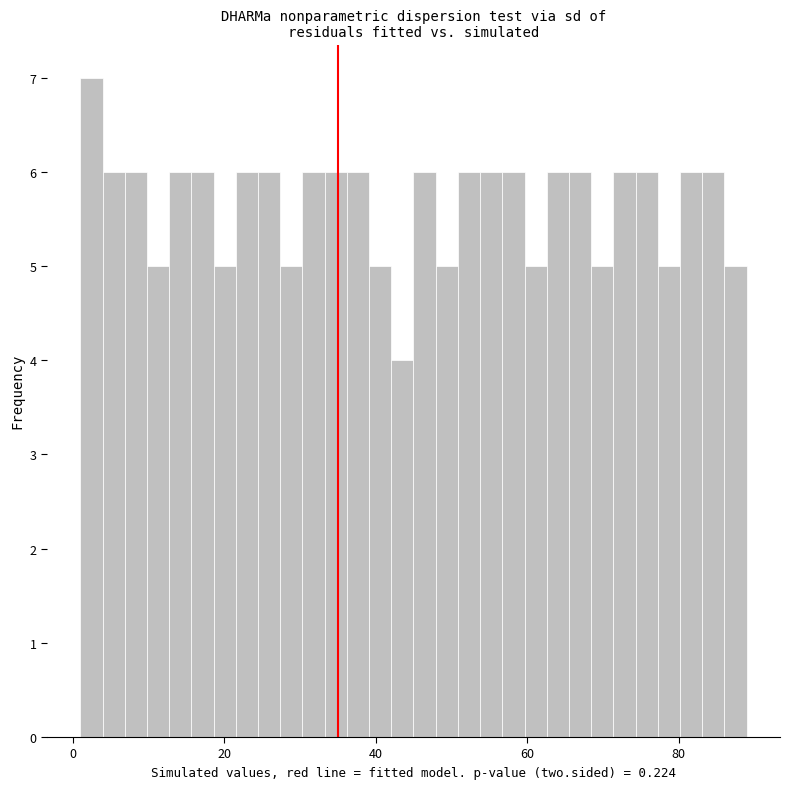

Read against the x-axis, roughly where is the centre of the tallest bar?

2